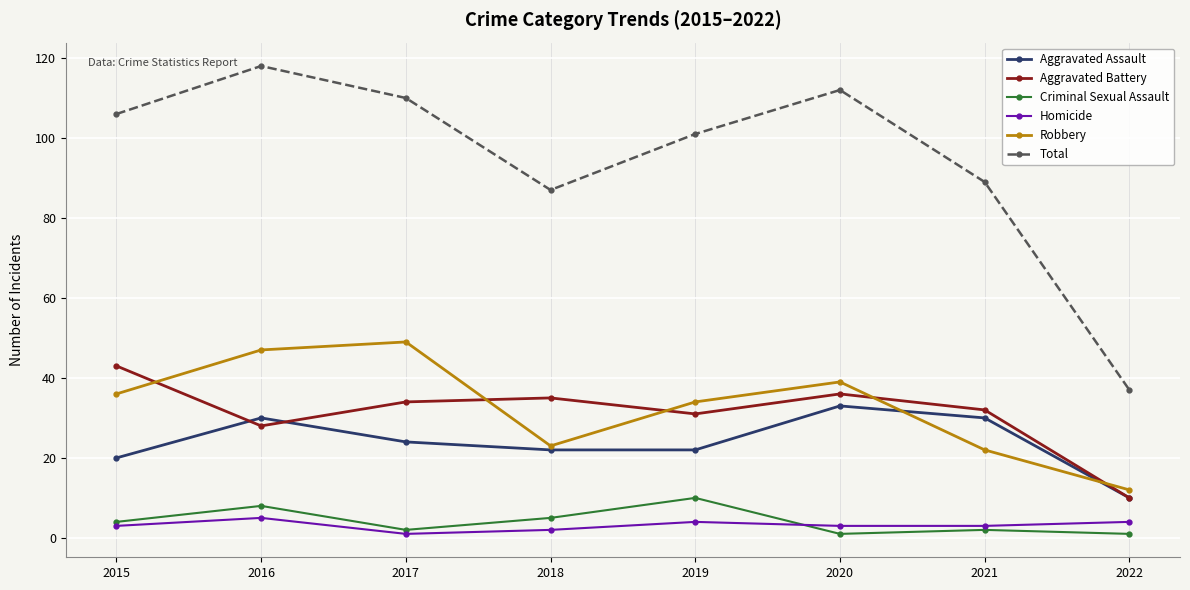

How many categories are shown in the chart?

8